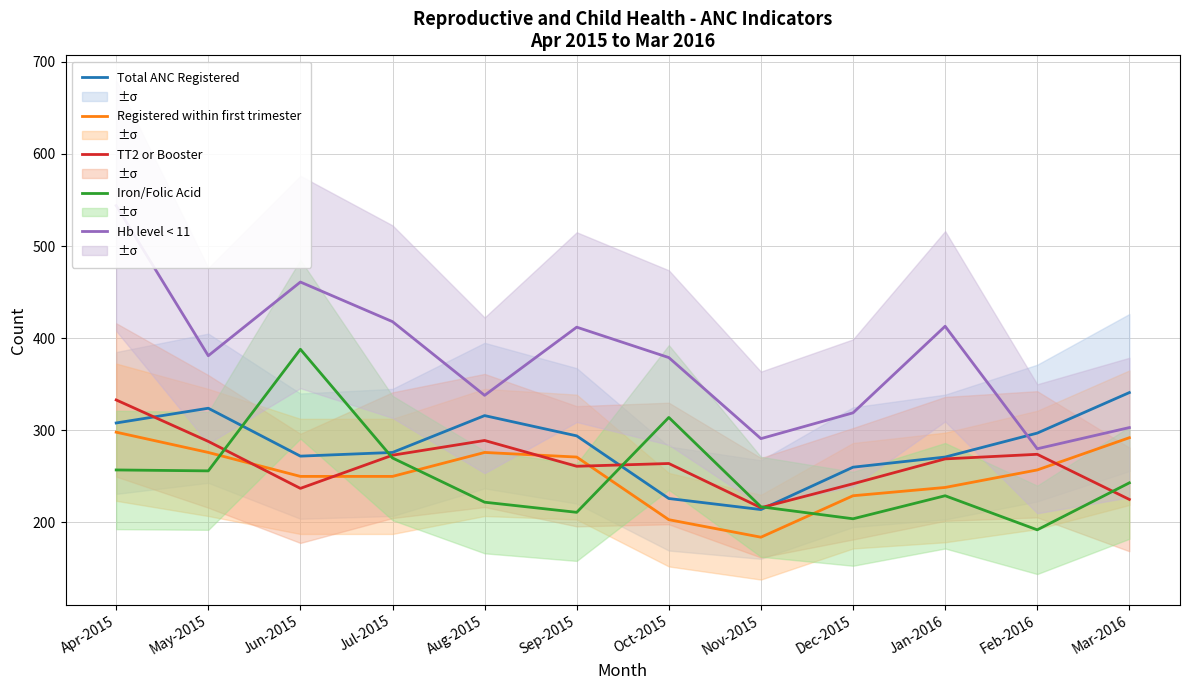

What is the label of the 11th point from the left?

Feb-2016